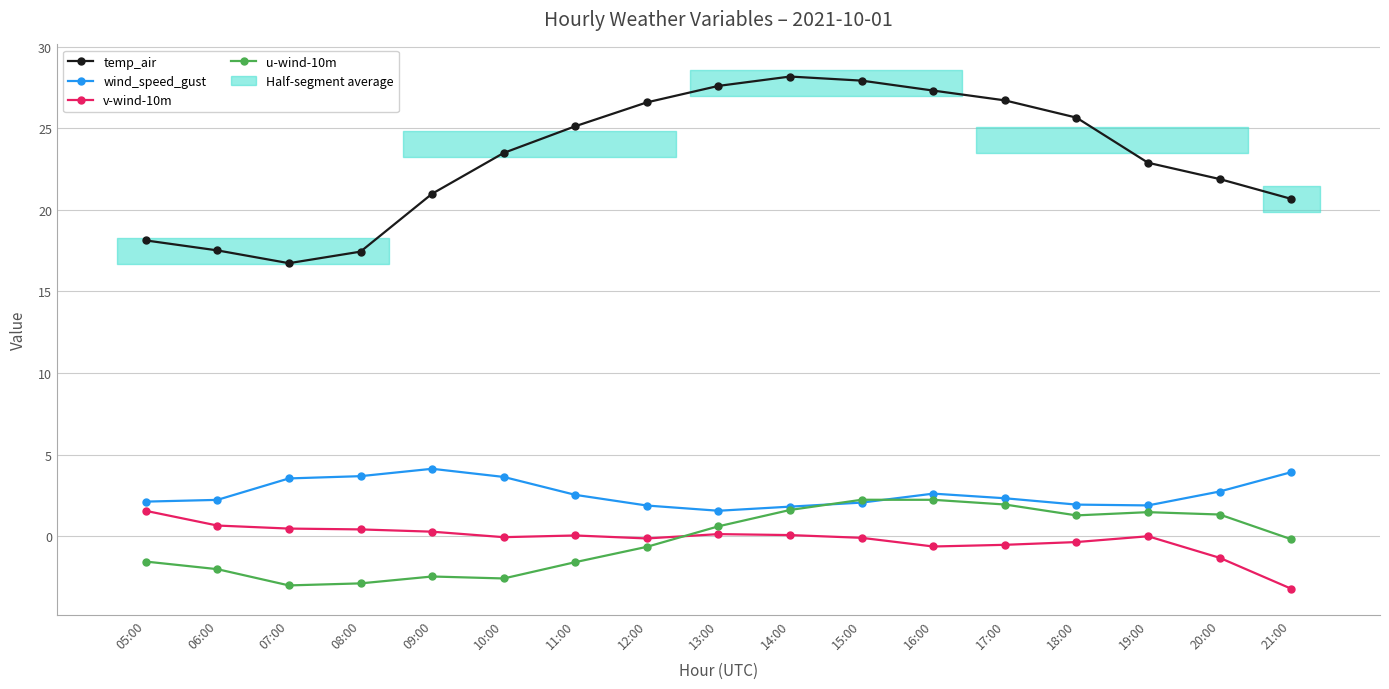

Which has a higher value, 10:00 or 15:00?

15:00